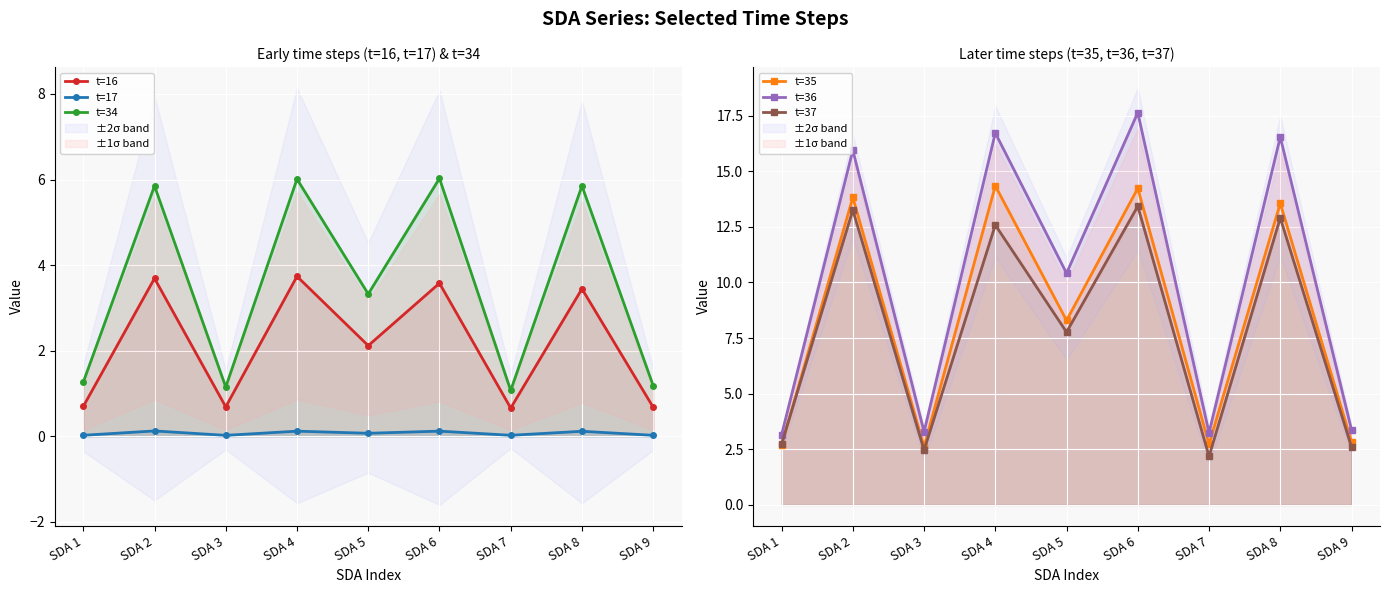

The value of t=34 at SDA 4 is 1.9. True or false?

False